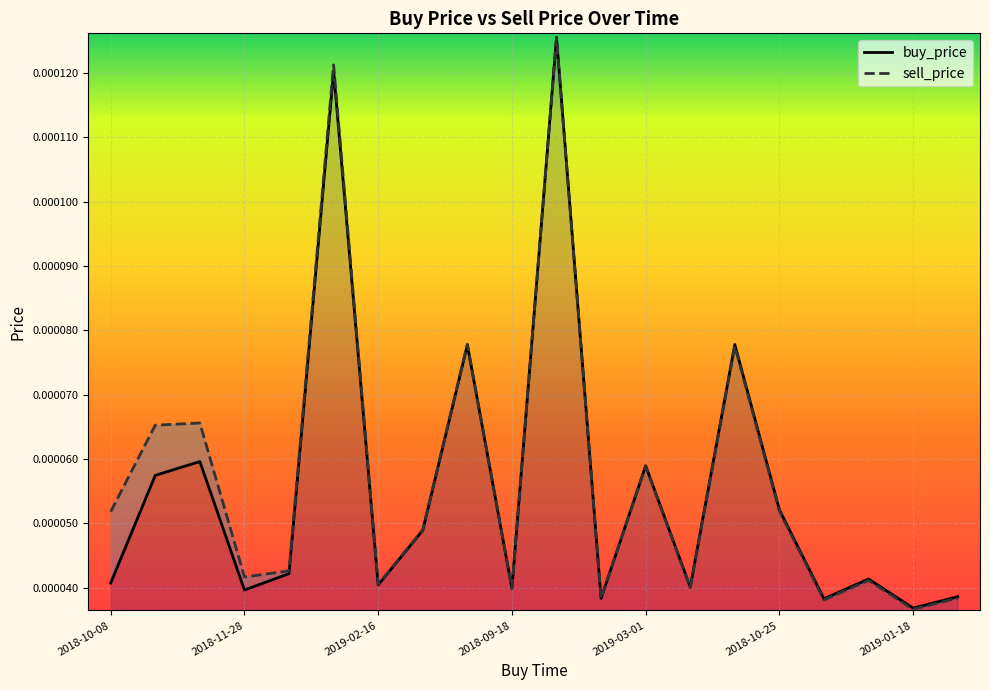

Rank the categories by buy_price value from lowest to highest.

18, 16, 11, 19, 2018-09-18, 9, 13, 2019-01-18, 2018-10-08, 17, 2019-03-01, 7, 15, 2018-11-28, 12, 2019-02-16, 8, 14, 2018-10-25, 10